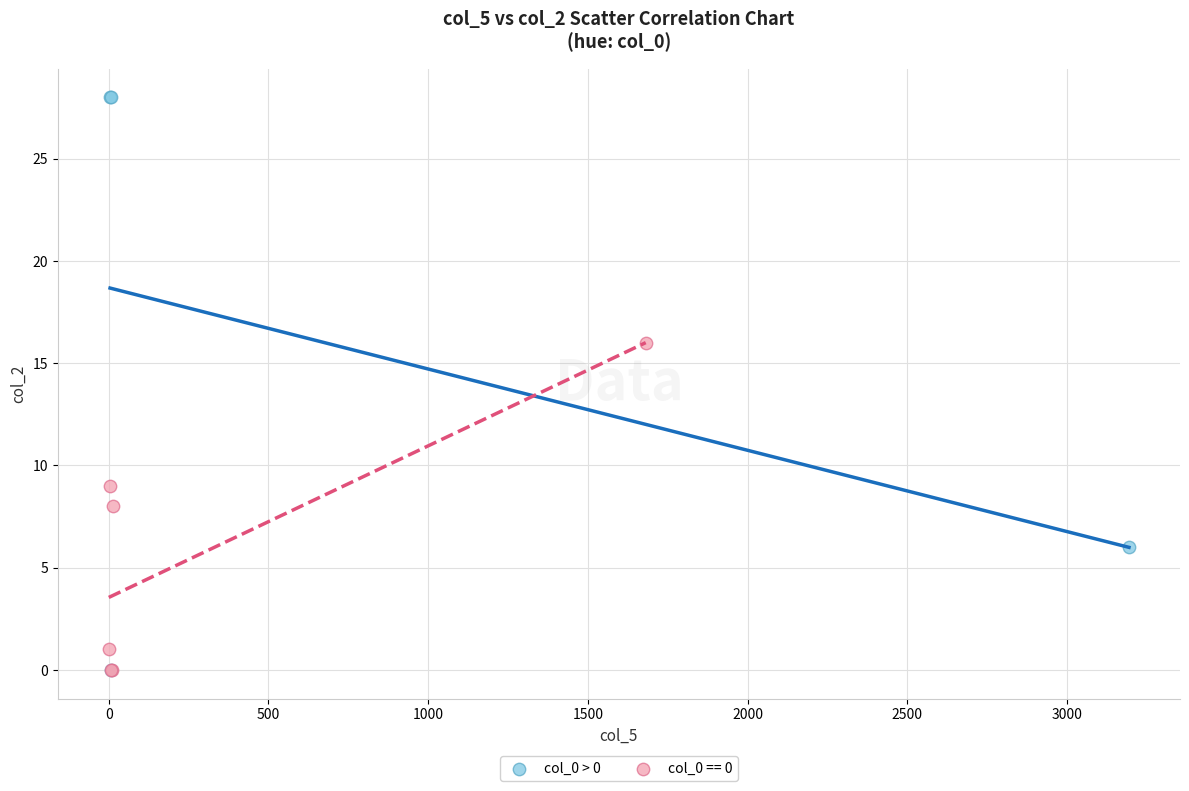

Which series contains the highest Y value?

col_0 > 0